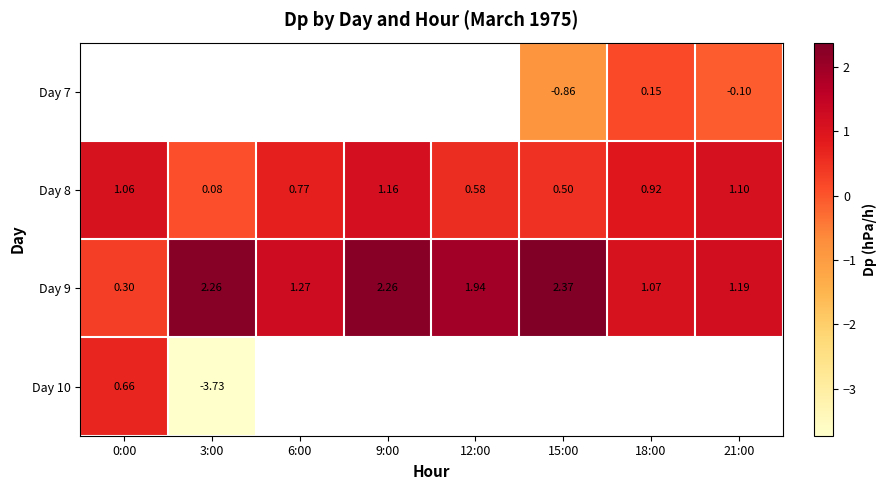

Which category has the lowest value in the Day 8 series?

3:00